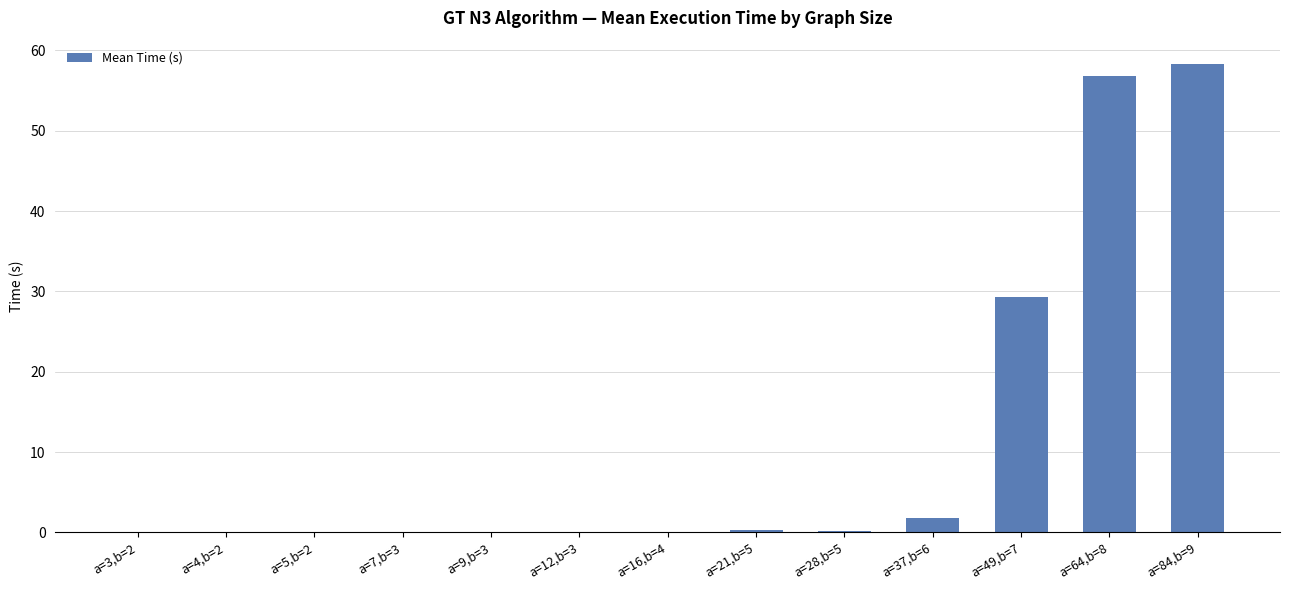

What is the change in value from a=21,b=5 to a=64,b=8?

+56.5